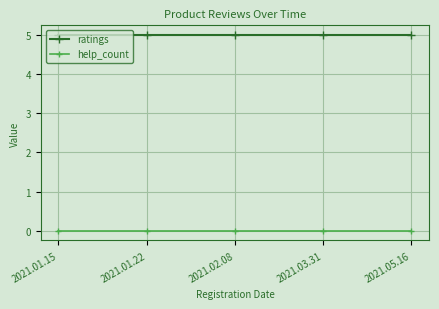

Does the chart display data point markers on the line(s)?

Yes